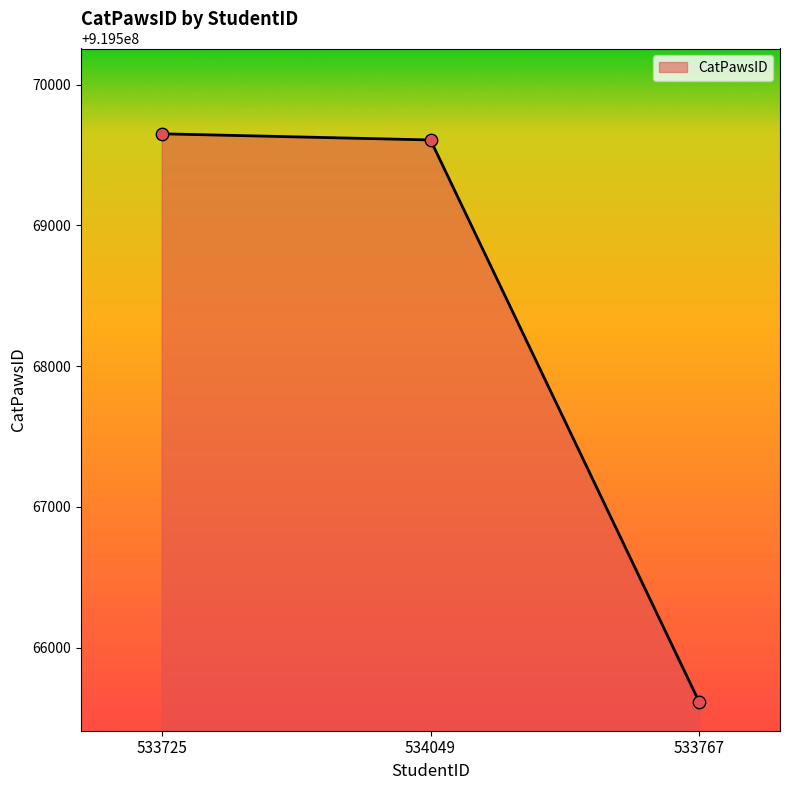

What is the ratio of the value at 534049 to the value at 533767?

1.0